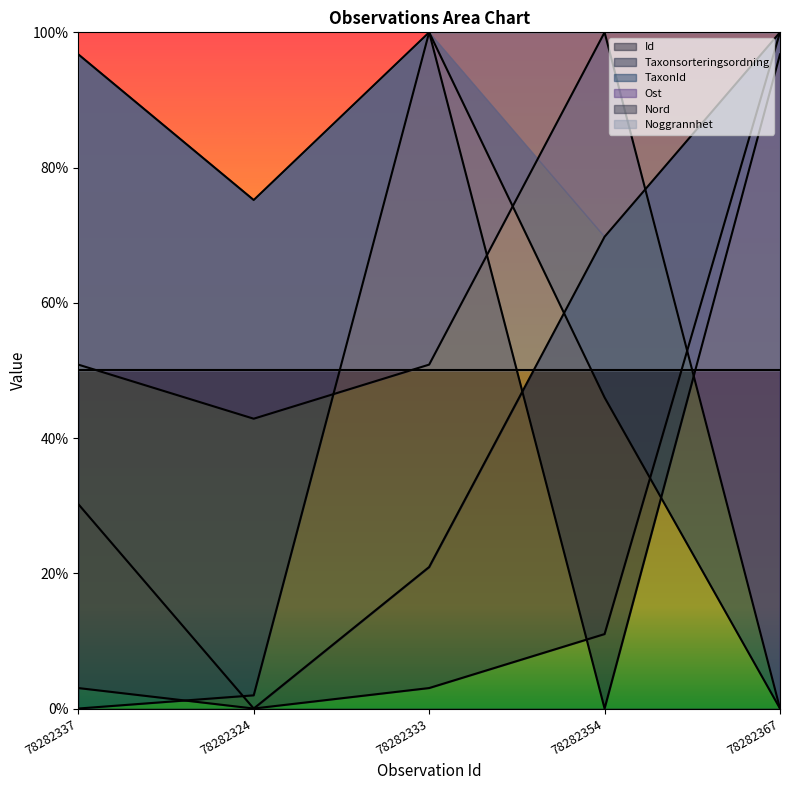

What is the sum of all Id values?

2.2